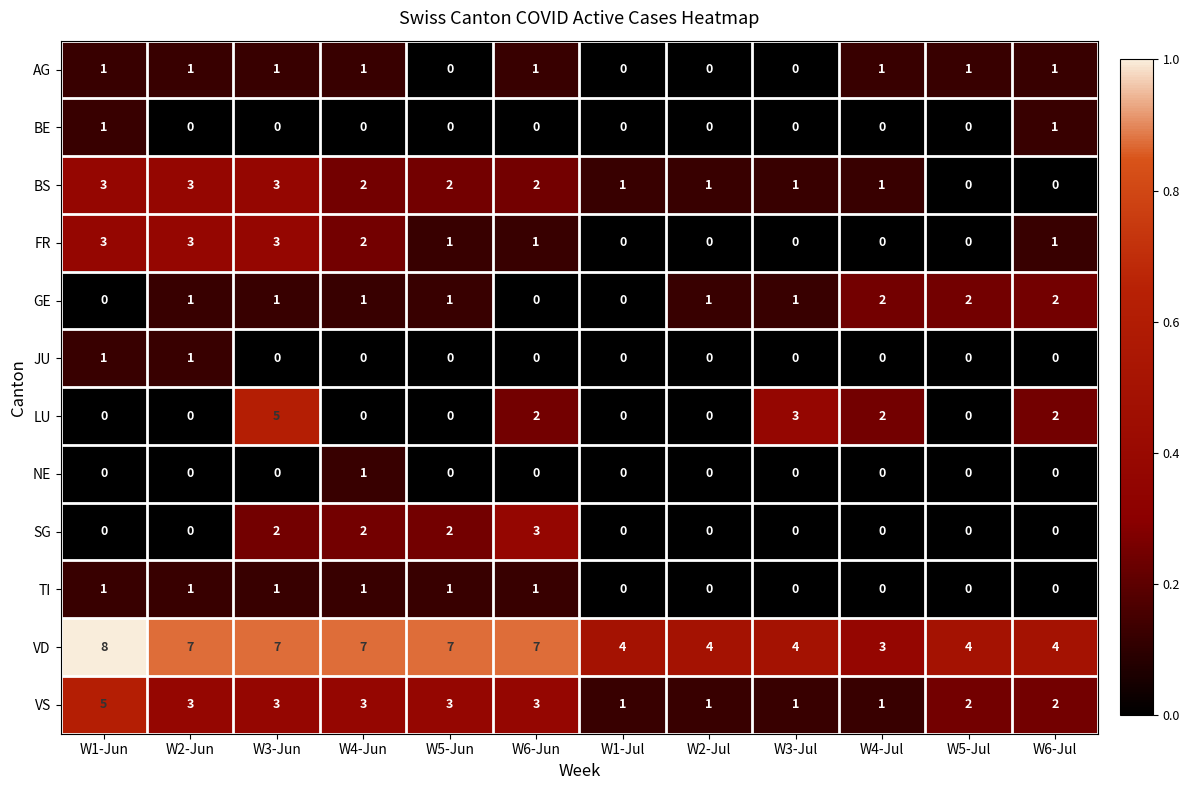

The VD series shows 2 at W3-Jul. True or false?

False